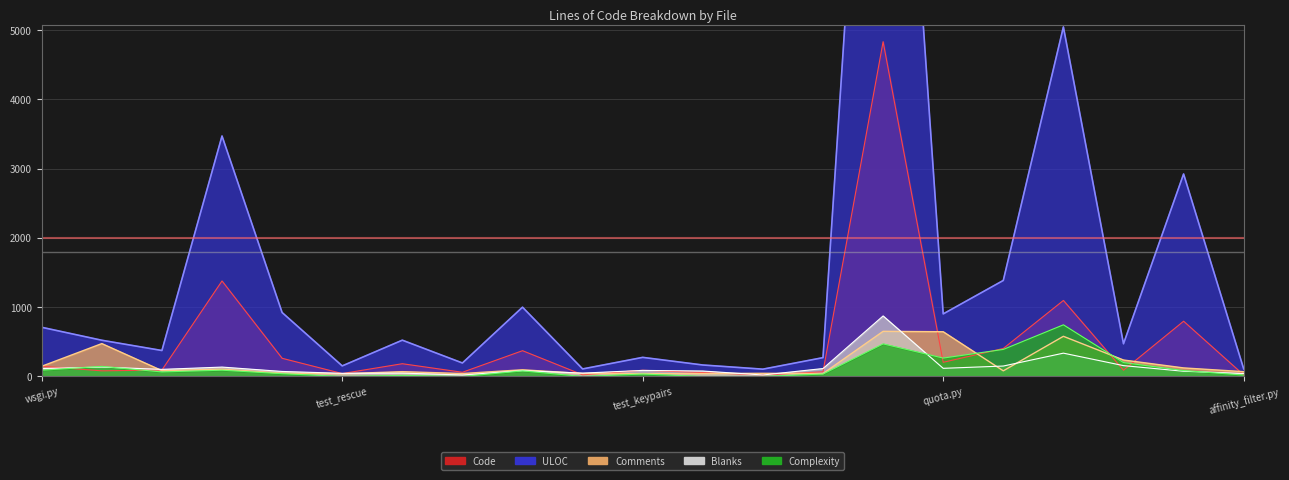

What is the maximum value shown in the chart?

13474.0